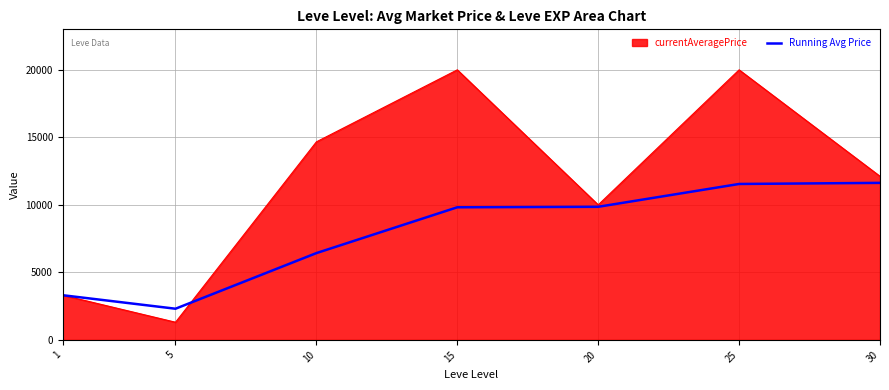

Between 1 and 10, which series saw the biggest shift?

currentAveragePrice